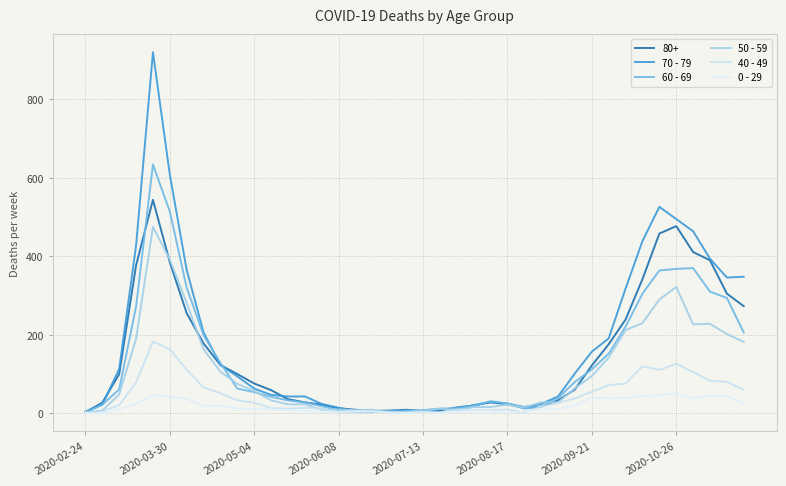

What is the difference between the second highest and minimum values in the 40 - 49 series?

163